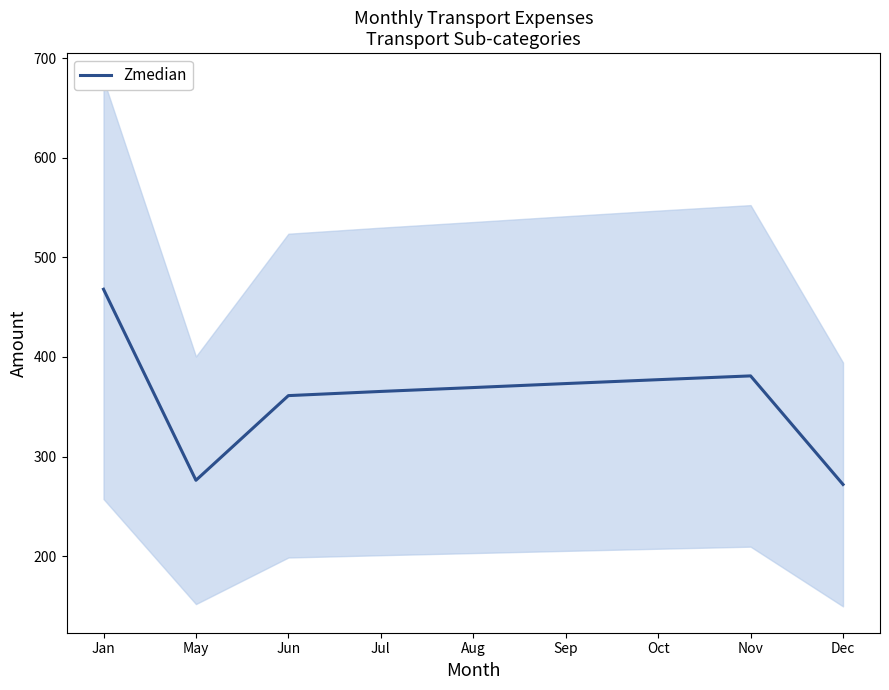

How many values are below 369?

4